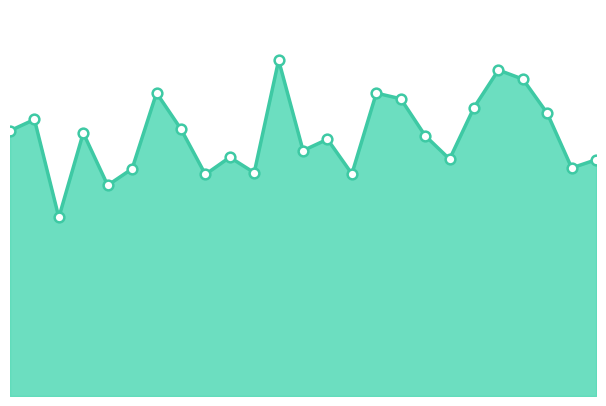

Is this an area chart (filled region under the line)?

Yes